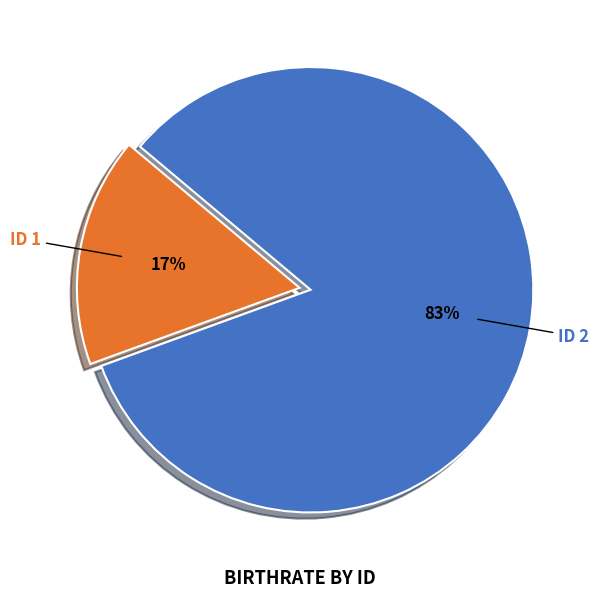

To the nearest percent, what percentage of the pie is ID 2?

83%